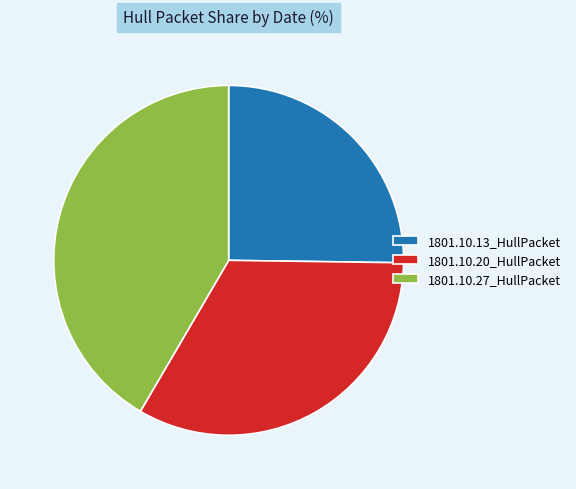

Rank the categories by value from lowest to highest.

1801.10.13_HullPacket, 1801.10.20_HullPacket, 1801.10.27_HullPacket